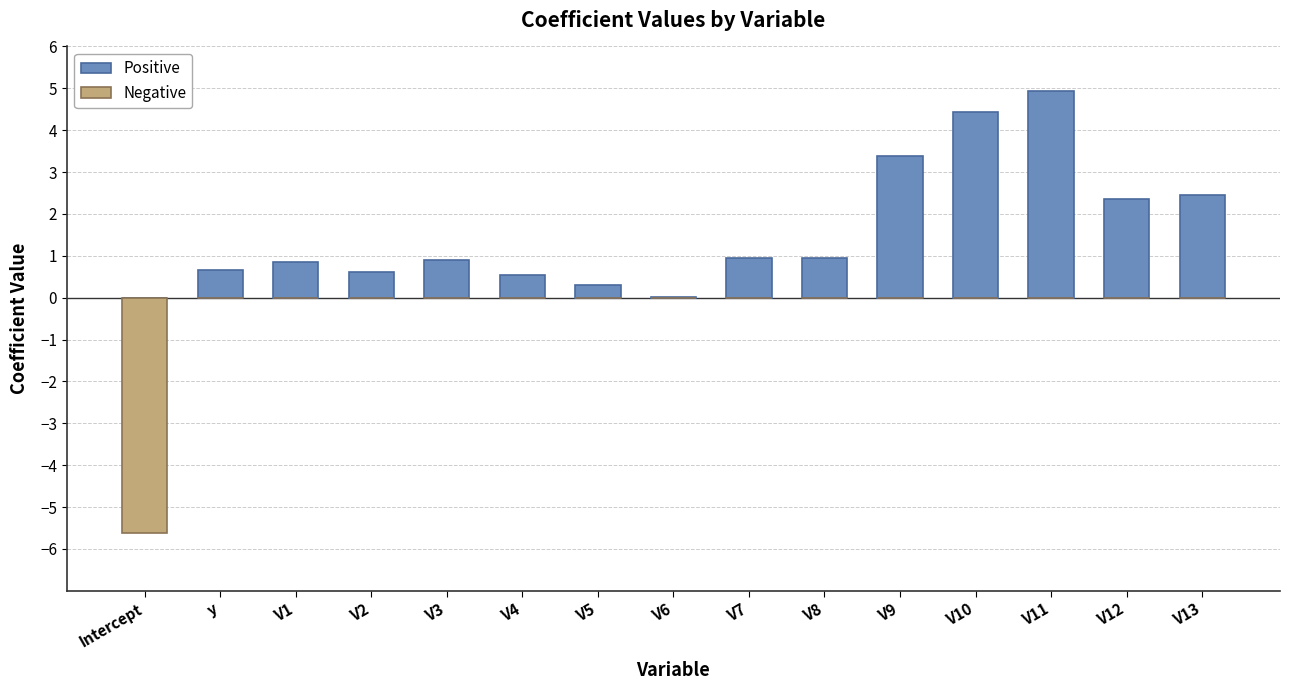

At which category does the chart reach its peak across all series?

V11